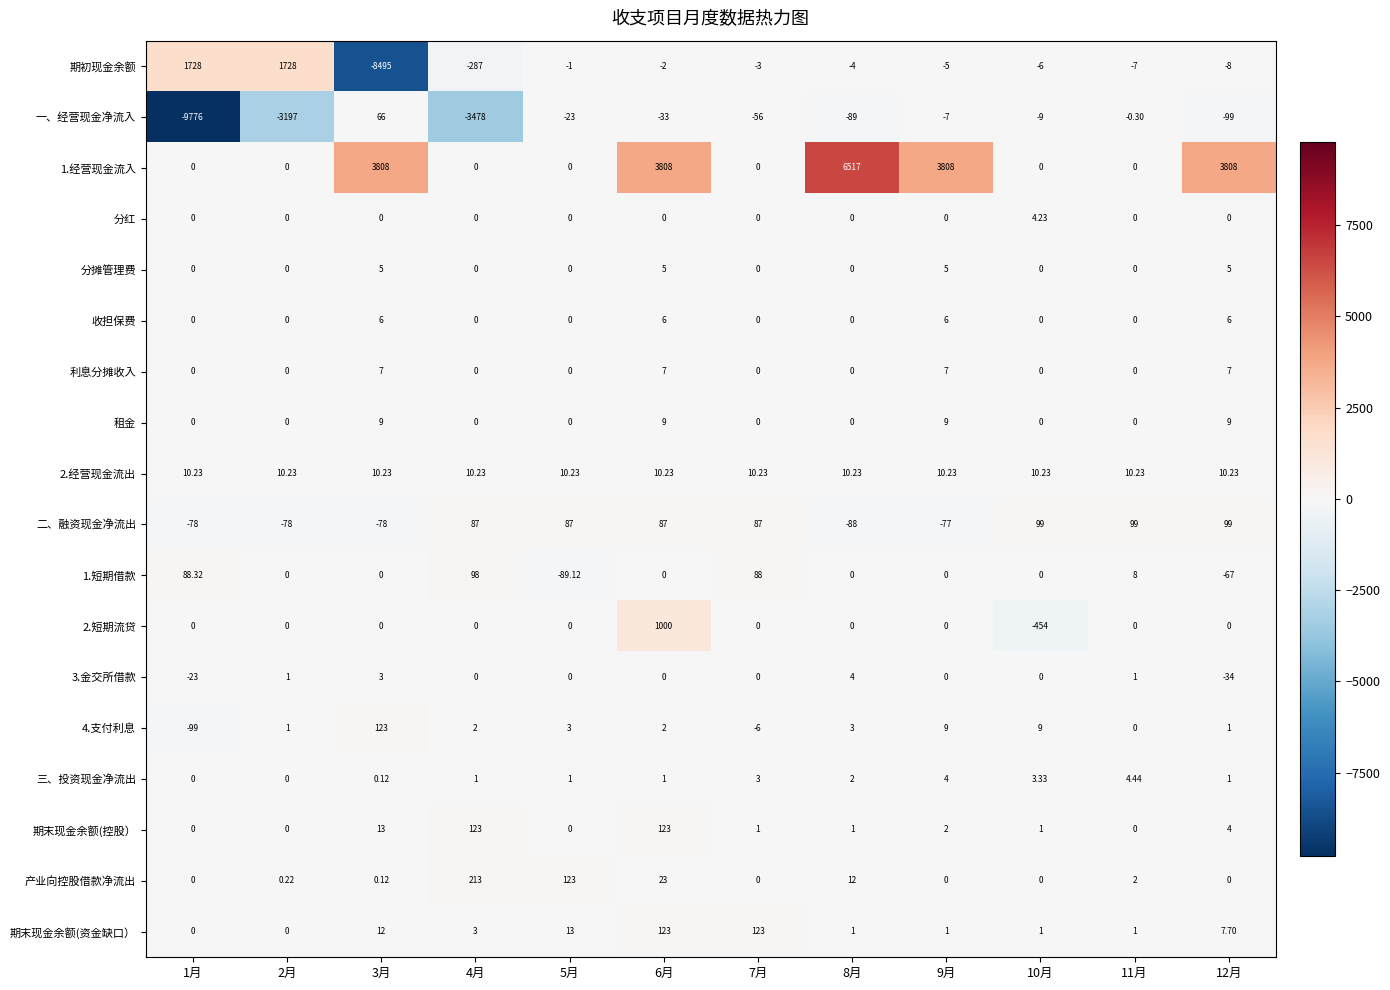

Which series has the largest range (max minus min)?

期初现金余额